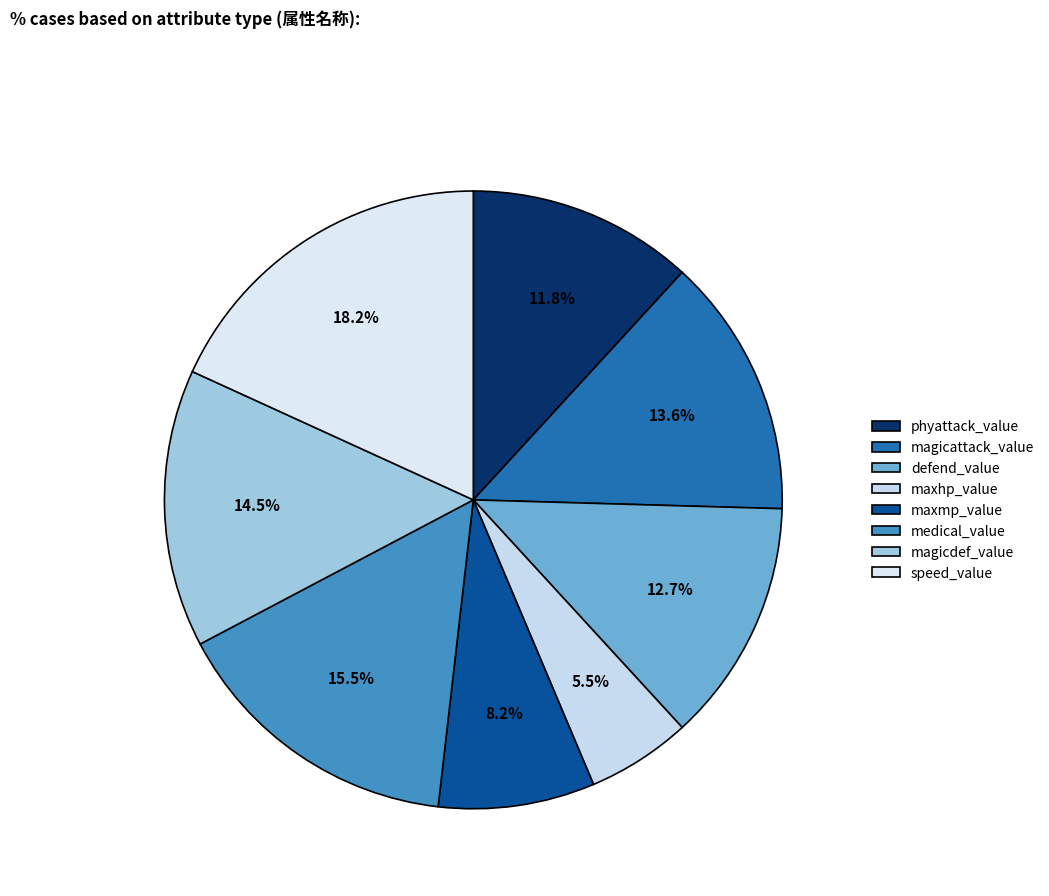

Rank the categories by value from highest to lowest.

speed_value, medical_value, magicdef_value, magicattack_value, defend_value, phyattack_value, maxmp_value, maxhp_value